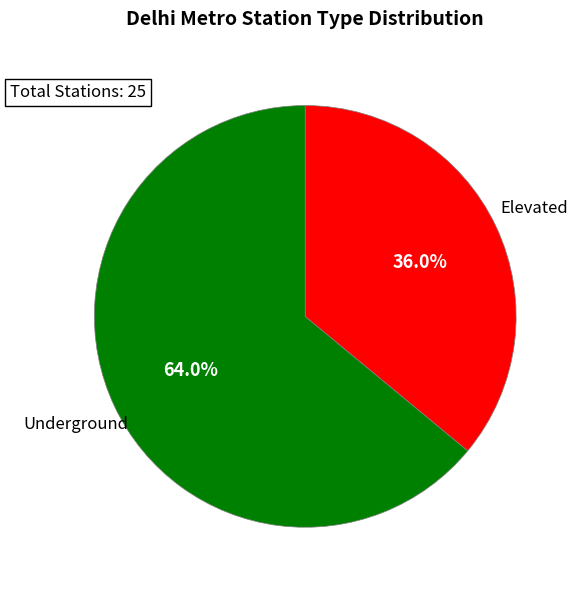

Is there any slice that represents more than half of the pie?

Yes